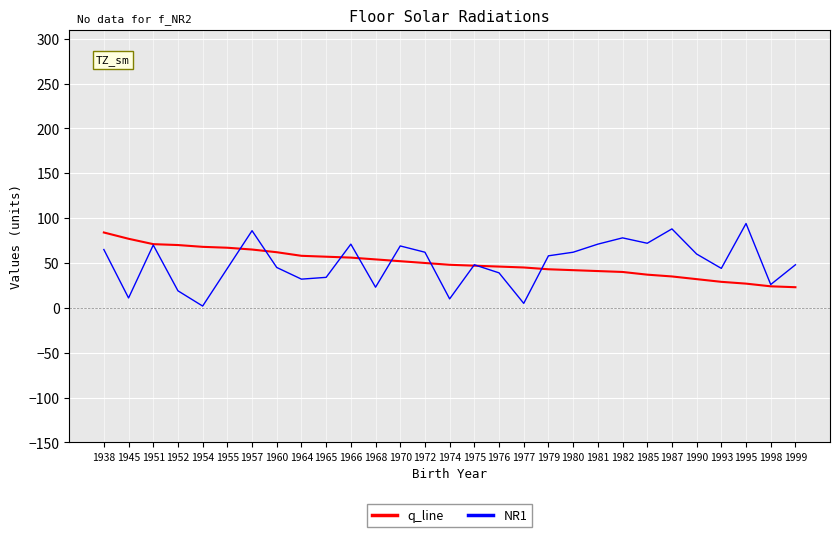

What is the total value across all series at 1999?

71